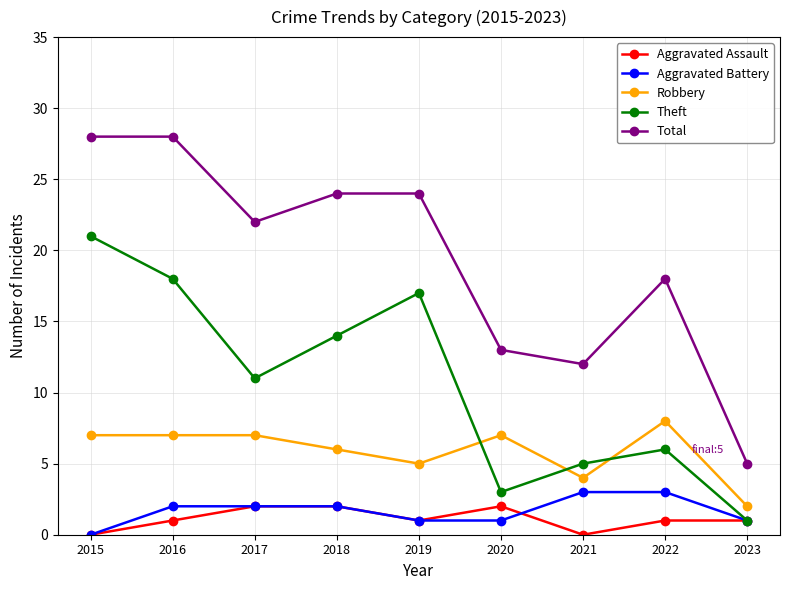

Which series has the largest total across all categories?

Total